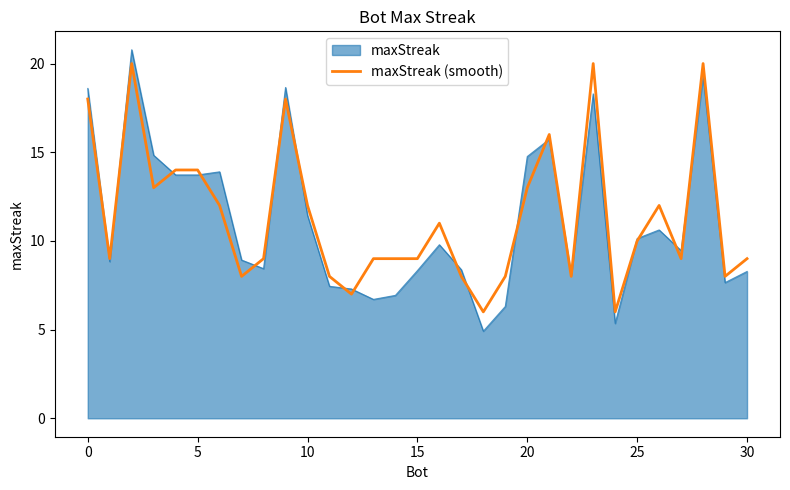

Which series has the widest spread of values?

maxStreak